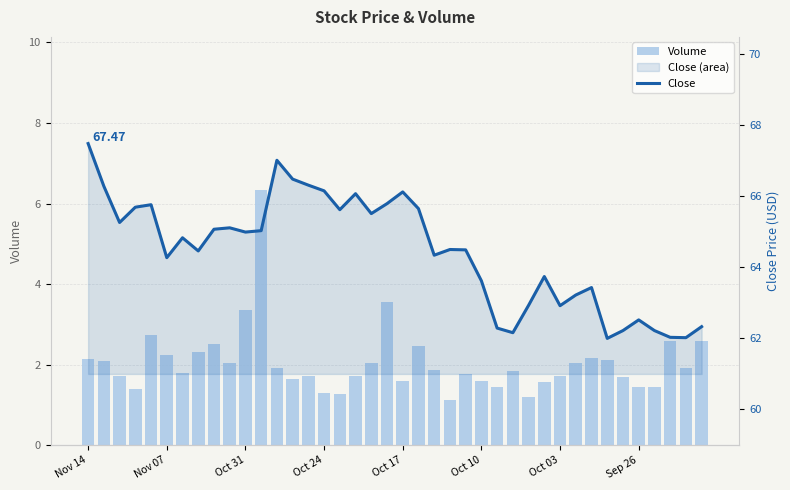

What is the minimum value shown in the chart?

62.0